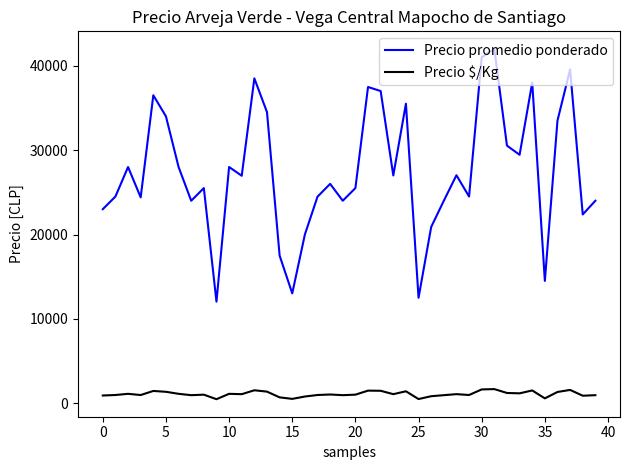

True or false: Precio promedio ponderado and Precio $/Kg cross at least once.

False